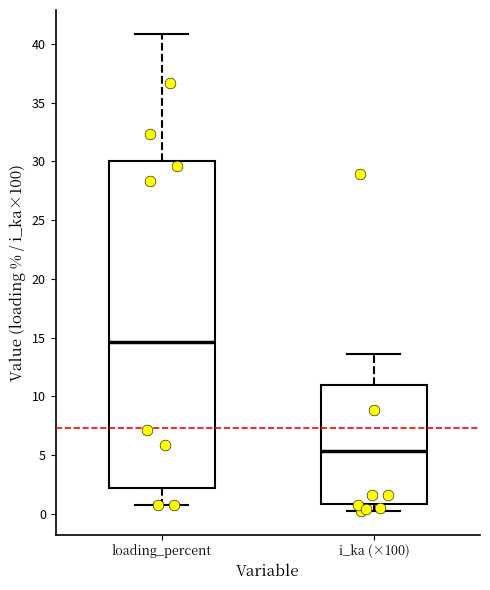

Reading left to right, transcribe this box plot: for each box, give where its median line is, the range the box spans, and where its two whiskers end, as read against the y-axis. The values are not printed on the chart, so give them approximately, as read against the axis.

loading_percent: median 14.5, box 2.0 to 30.0, whiskers 0.5 to 41.0
i_ka (×100): median 5.5, box 1.0 to 11.0, whiskers 0.5 to 13.5